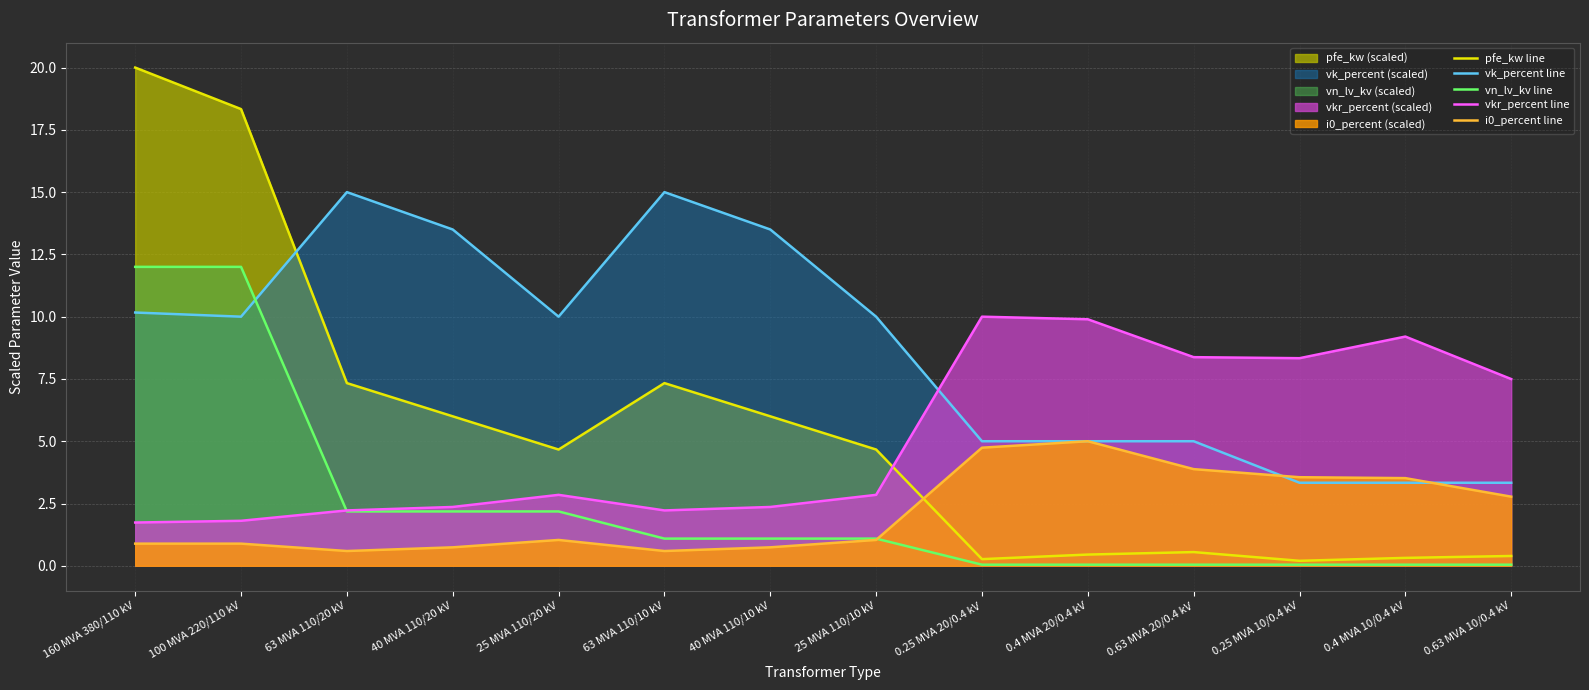

How many data points in pfe_kw line are above 4?

8